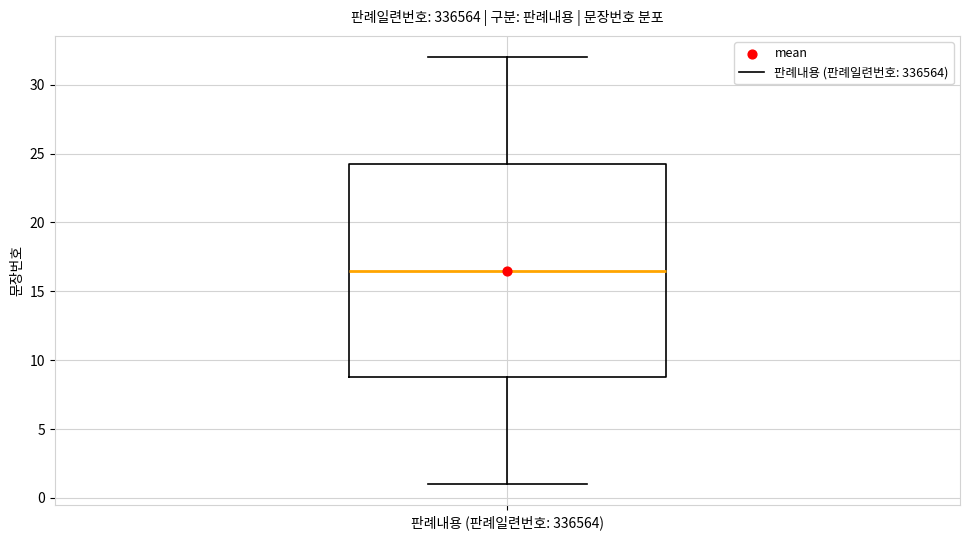

Where does the lower whisker of the box for 판례내용 (판례일련번호: 336564) end on the y-axis? The values are not printed on the chart, so give them approximately, as read against the axis.

1.0